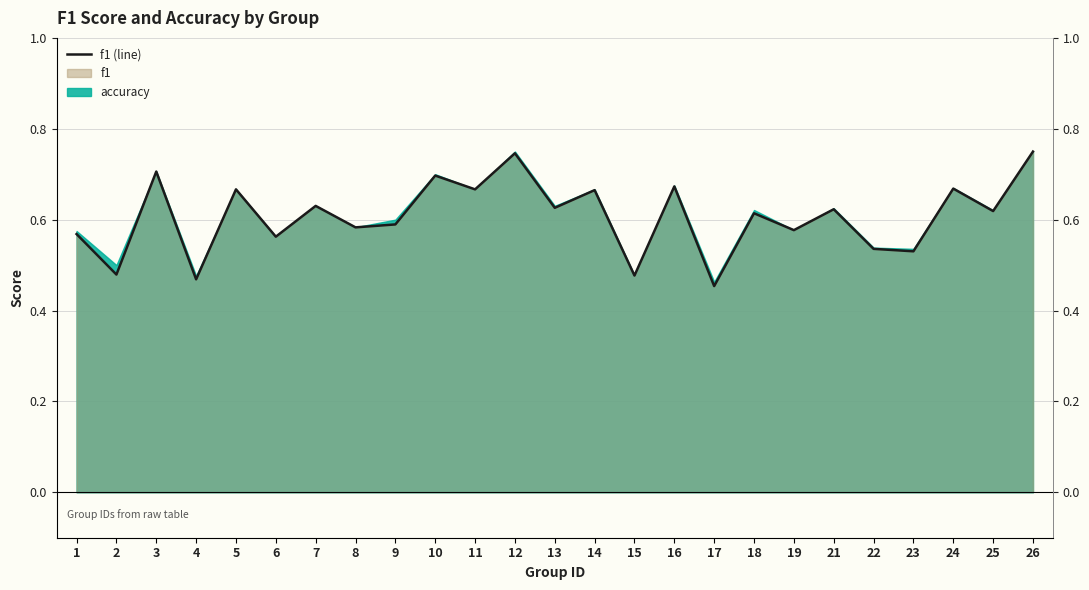

What is the greatest value displayed?

0.7